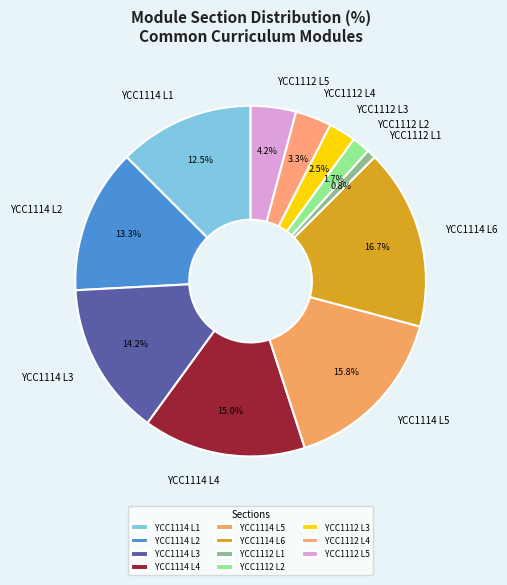

To the nearest percent, what portion does YCC1114 L2 represent?

13%